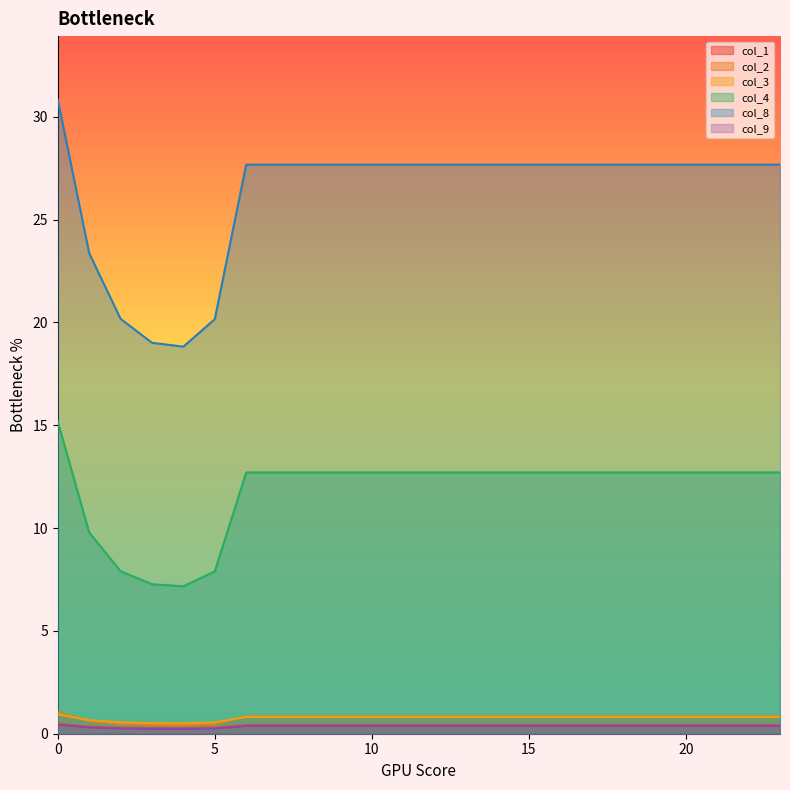

What are all the series names shown in the legend?

col_1, col_2, col_3, col_4, col_8, col_9